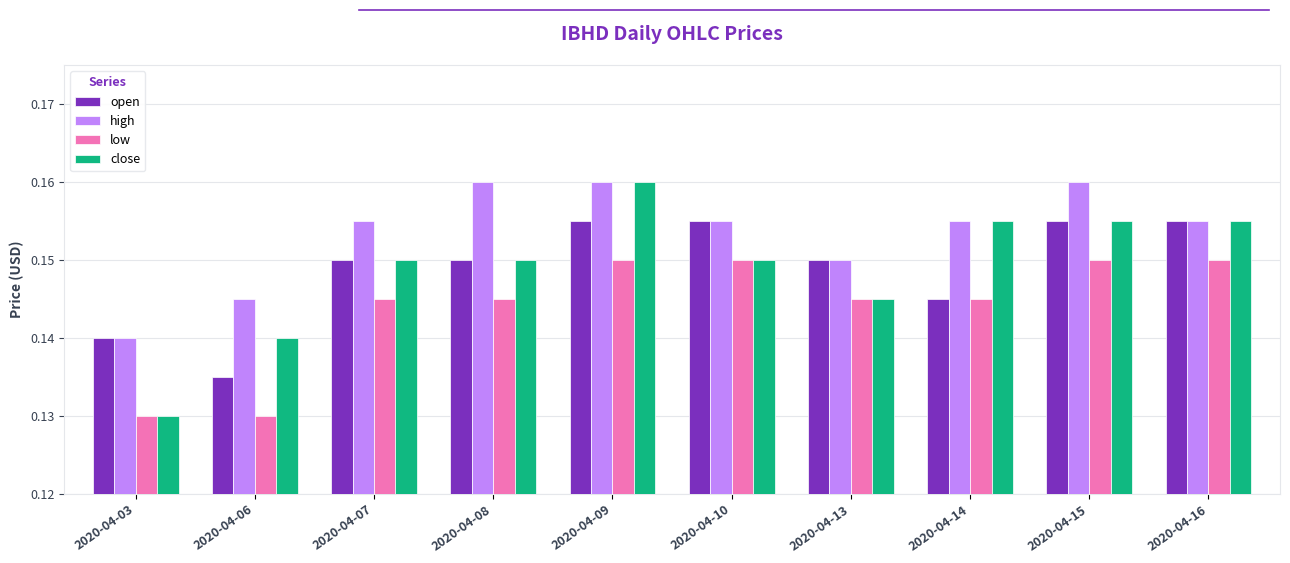

Which series has the largest range (max minus min)?

close